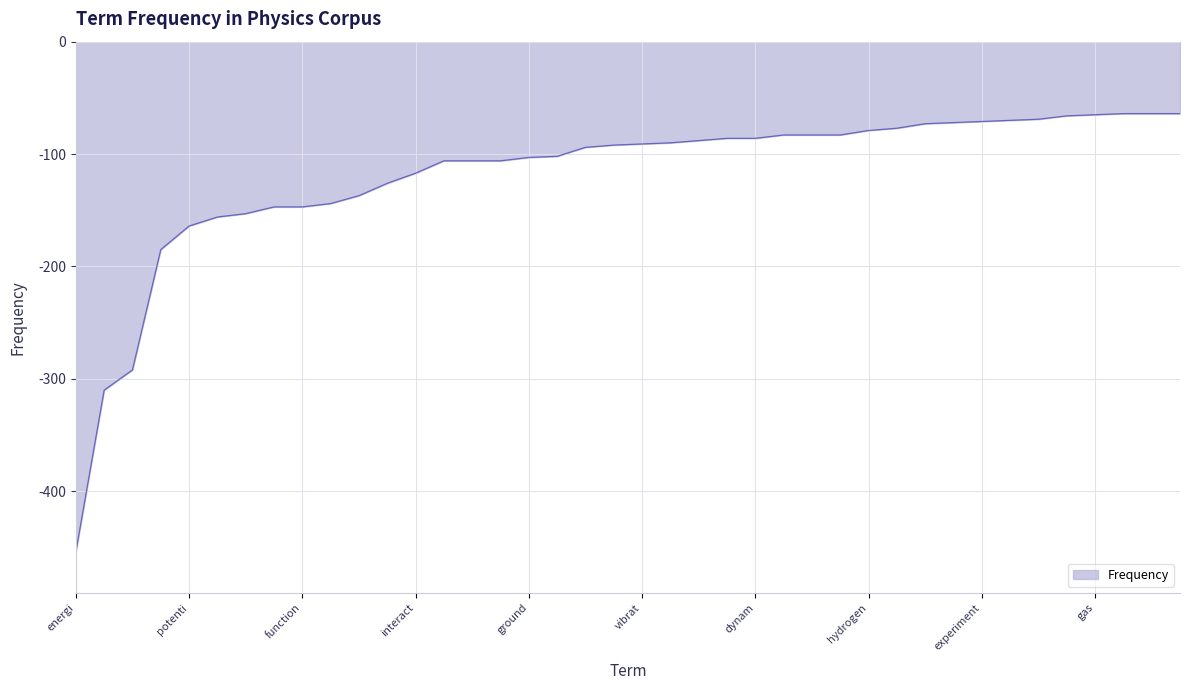

What is the smallest value displayed?

-454